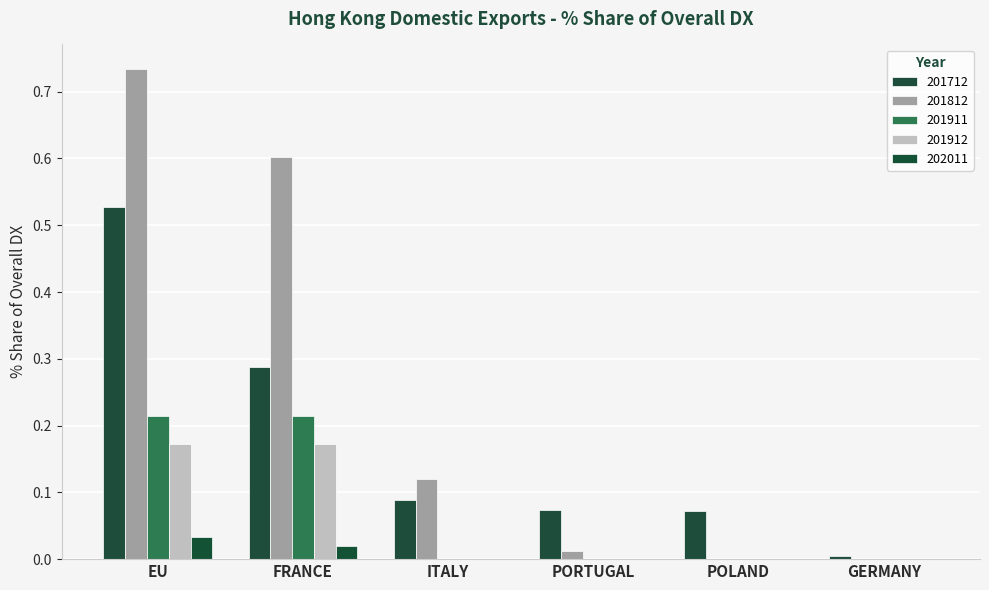

At which label is 201911 closest to 0?

ITALY